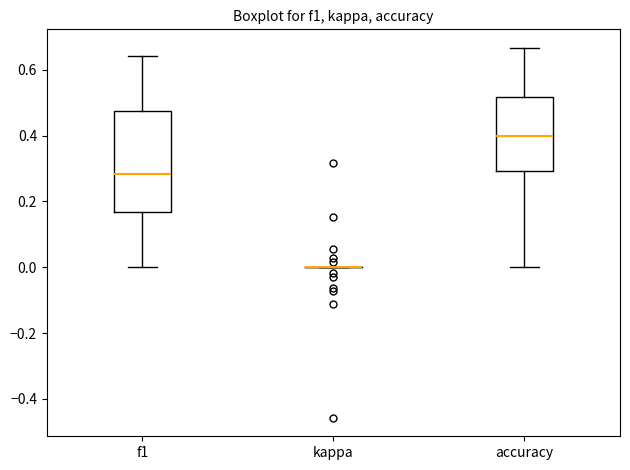

Reading left to right, transcribe this box plot: for each box, give where its median line is, the range the box spans, and where its two whiskers end, as read against the y-axis. The values are not printed on the chart, so give them approximately, as read against the axis.

f1: median 0.28, box 0.16 to 0.48, whiskers 0.00 to 0.64
kappa: box collapsed to a line at 0.00, whiskers 0.00 to 0.00
accuracy: median 0.40, box 0.30 to 0.52, whiskers 0.00 to 0.66